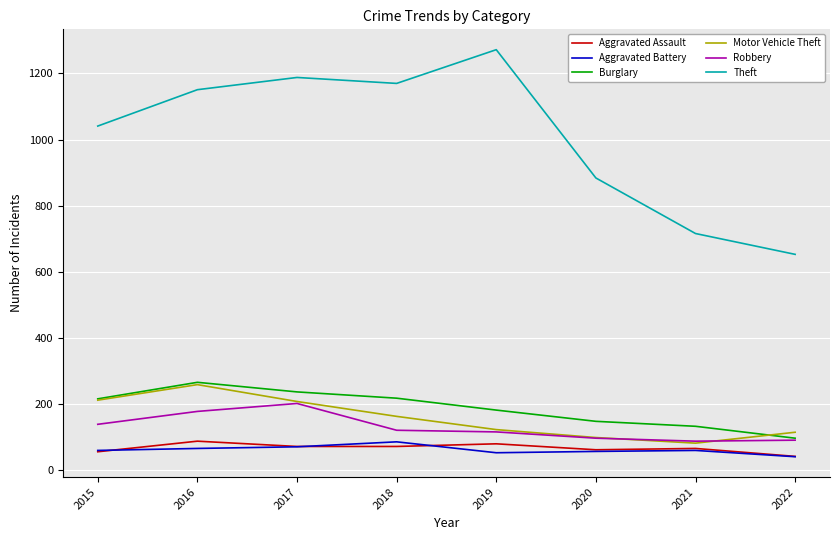

Is the value of Burglary at 2022 greater than the value of Motor Vehicle Theft at 2017?

No